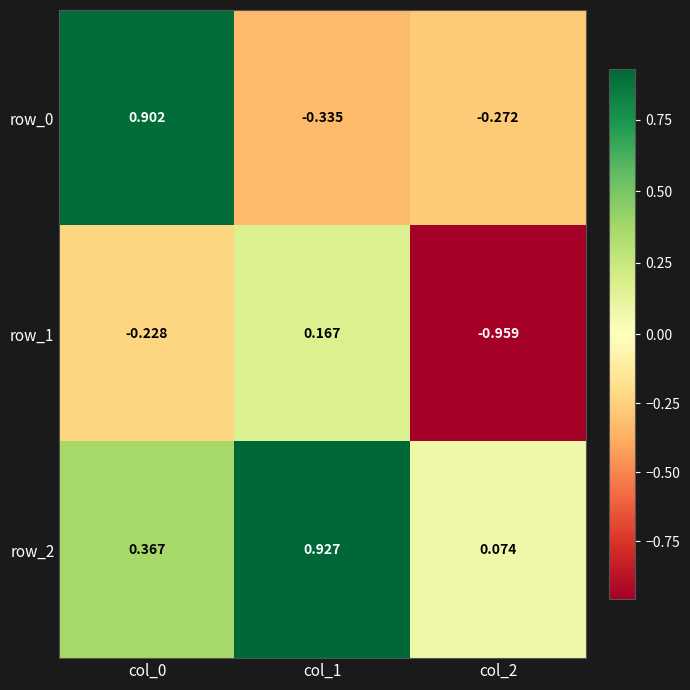

Where is row_1 nearest to the value 0?

col_1